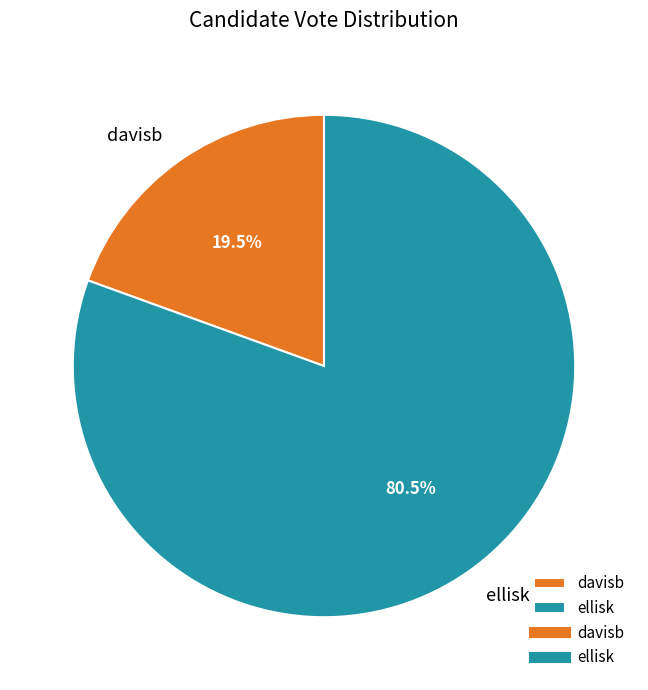

Which category accounts for the majority?

ellisk